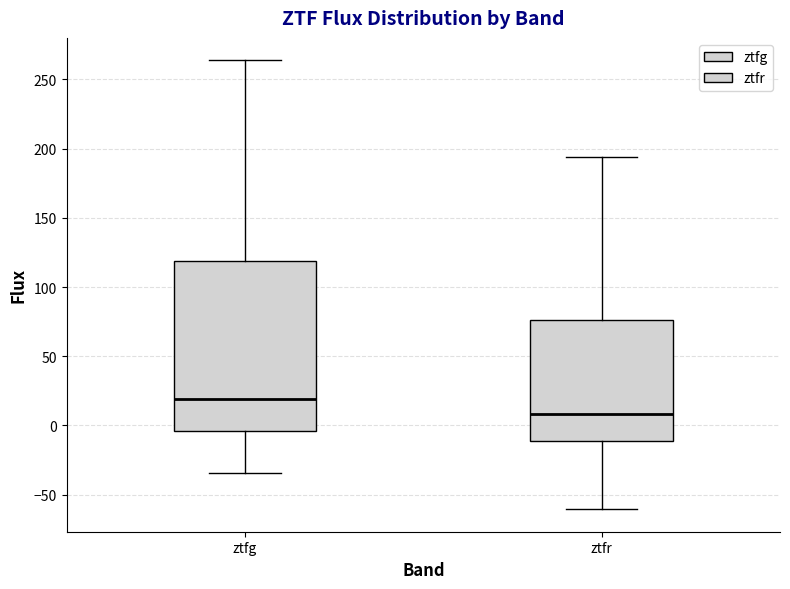

Reading left to right, read every box against the y-axis: the position of its median line, the range the box covers, and the ends of its whiskers. The values are not printed on the chart, so give them approximately, as read against the axis.

ztfg: median 20, box -5 to 120, whiskers -35 to 265
ztfr: median 10, box -10 to 75, whiskers -60 to 195